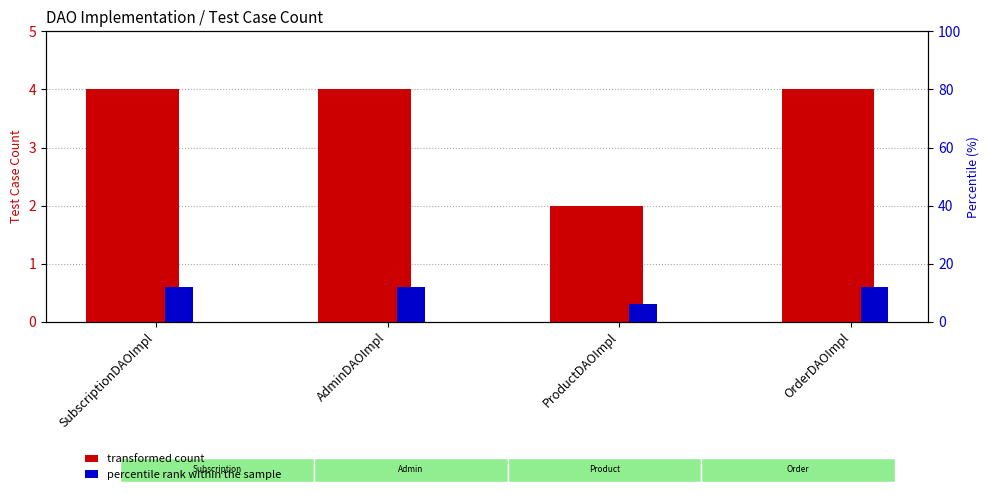

What is the approximate value of transformed count at OrderDAOImpl?

4.0